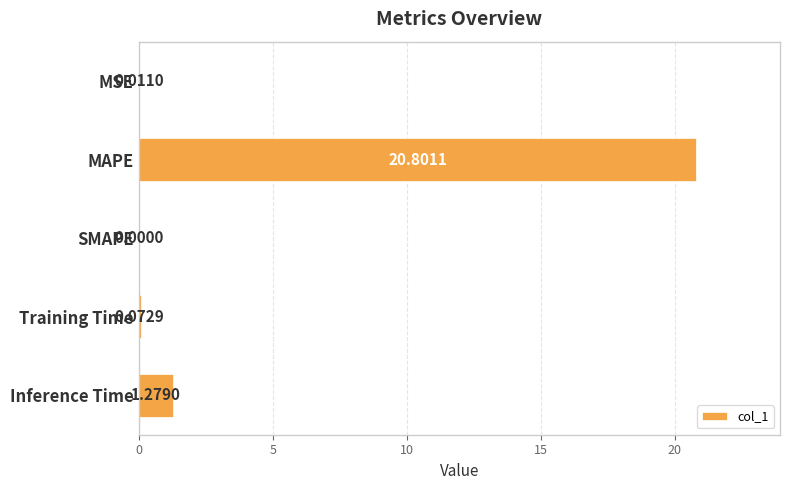

Count the number of data series in this chart.

1